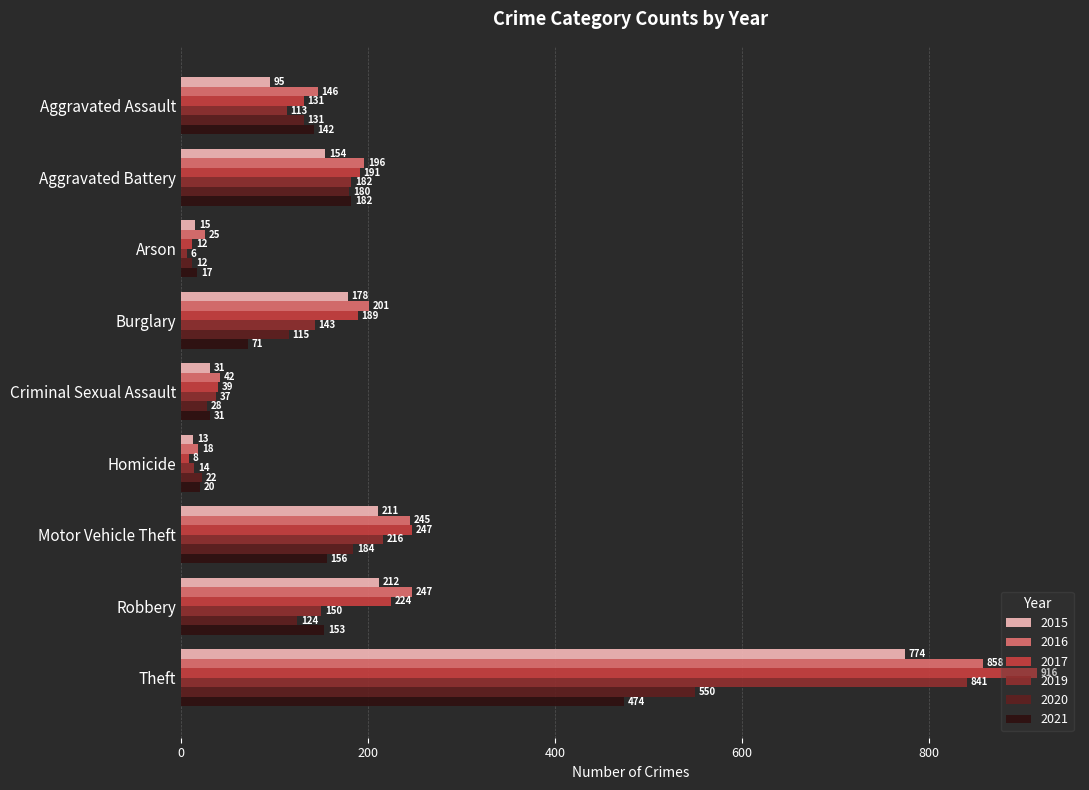

What is the difference between the second highest and minimum values in the 2017 series?

239